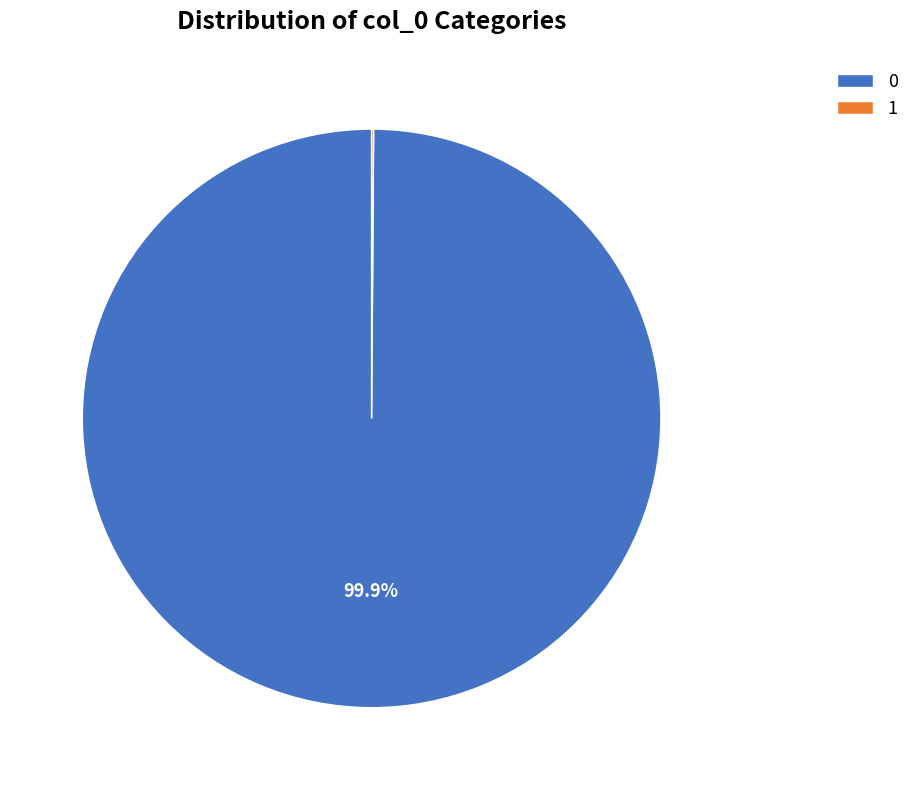

Does any single category account for the majority?

Yes